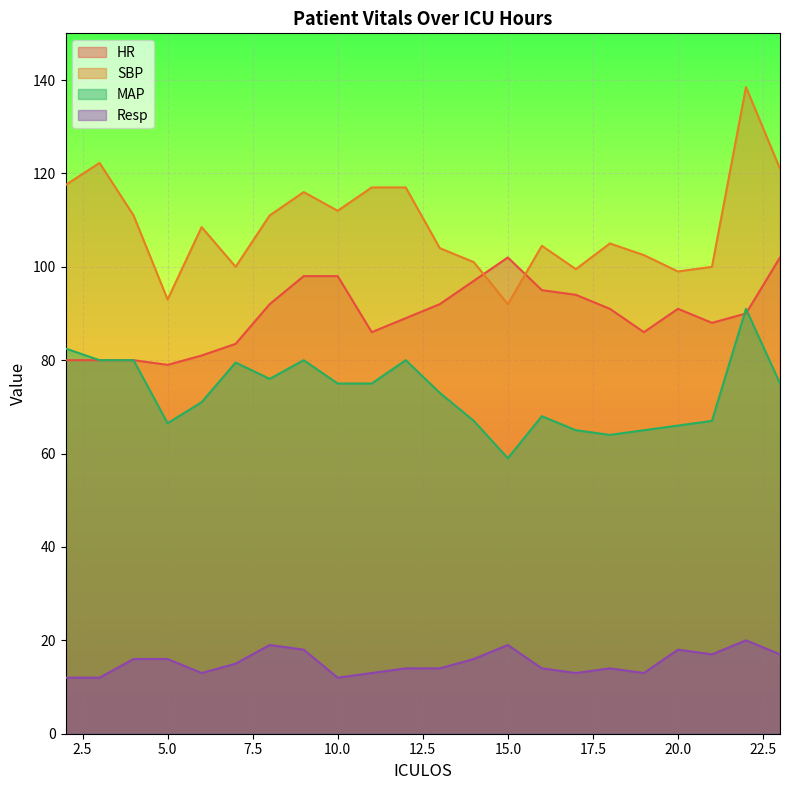

At which category does SBP reach its first local valley?

5.0